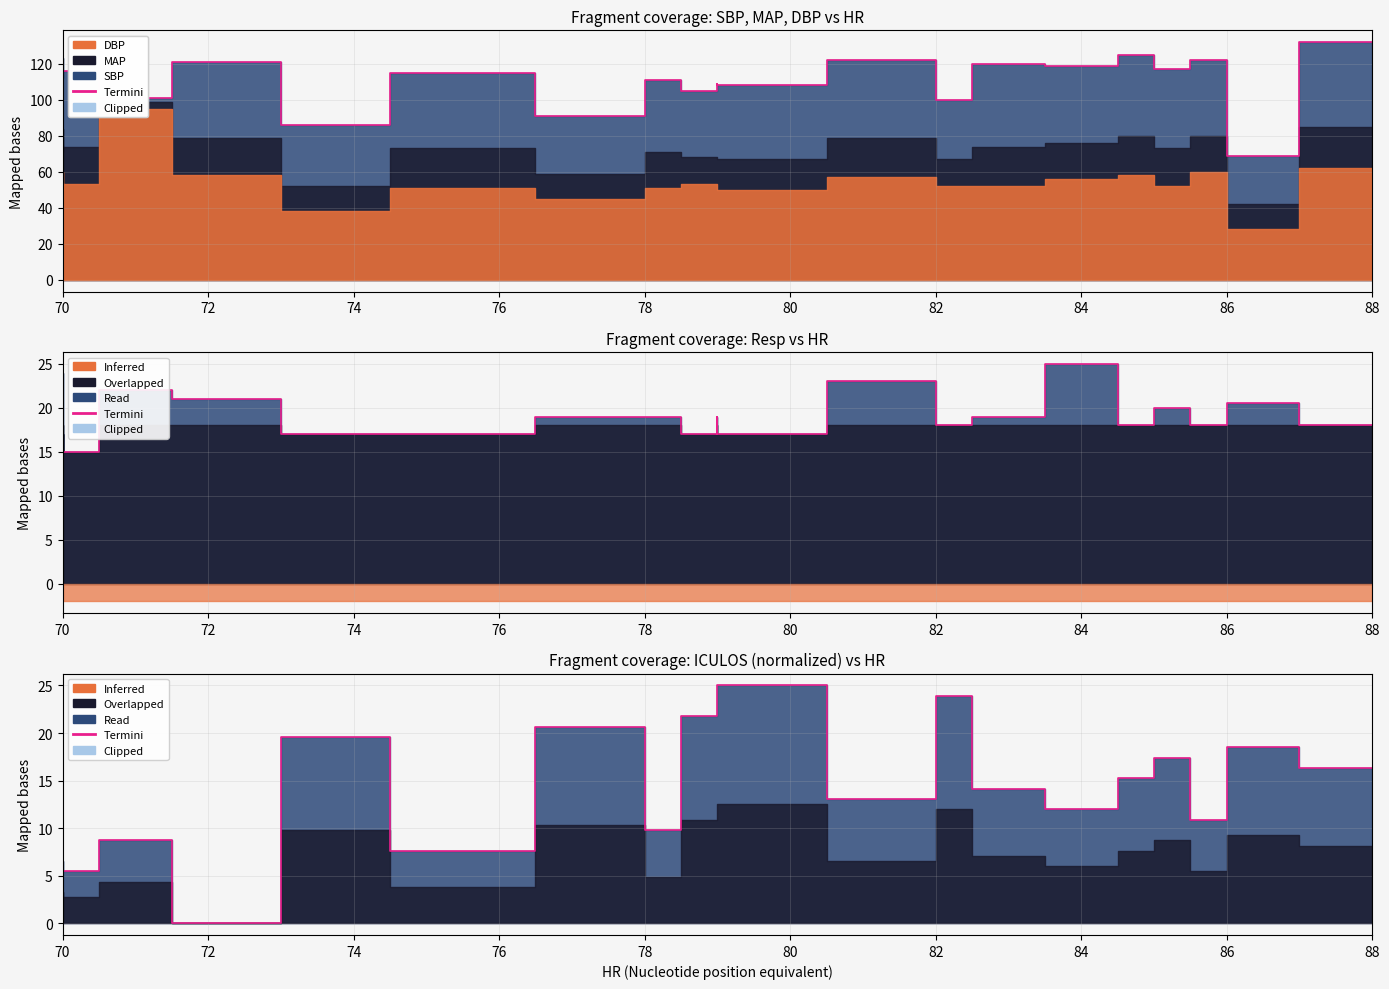

Where is the first local maximum?

70